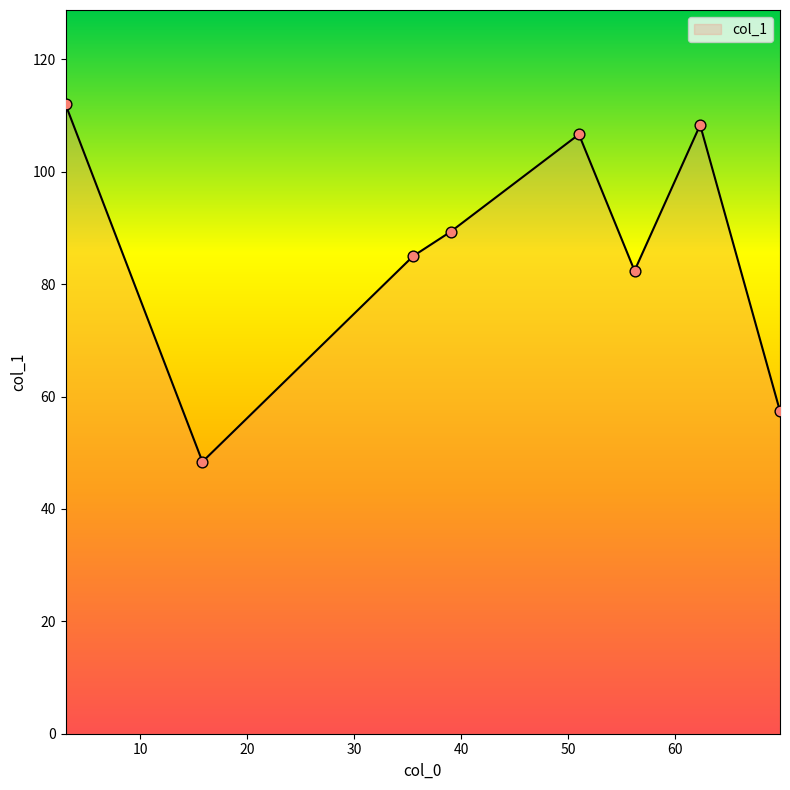

What is the difference between the second highest and minimum values?

59.9